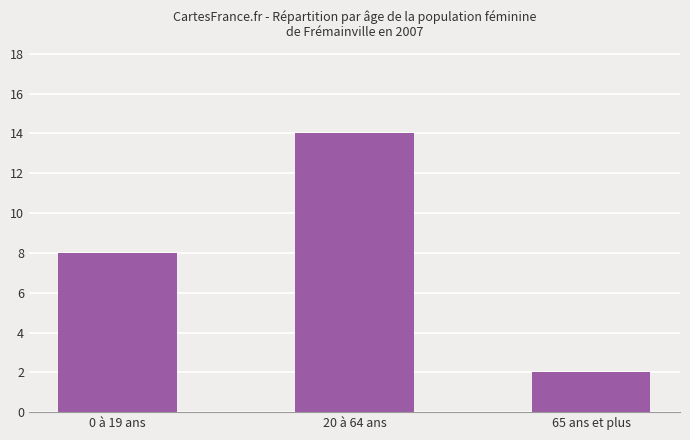

Does the chart contain any negative values?

No